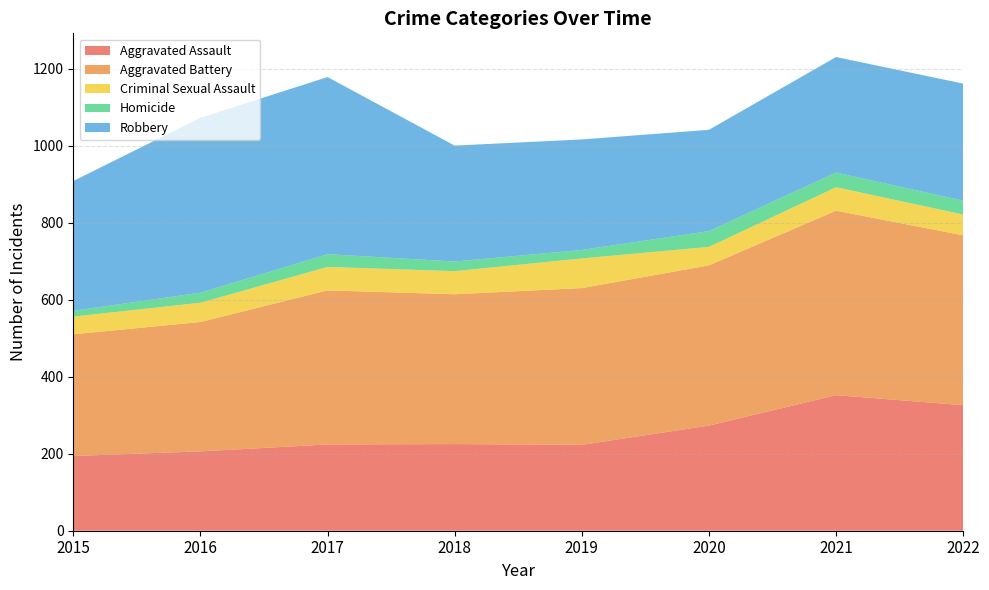

Reading left to right, list all the values displayed in this chart.

Aggravated Assault: 194	206	224	225	223	273	352	326
Aggravated Battery: 316	336	400	389	407	416	479	441
Criminal Sexual Assault: 46	50	61	60	77	48	61	54
Homicide: 15	26	33	25	22	41	38	36
Robbery: 337	454	460	301	287	263	300	304